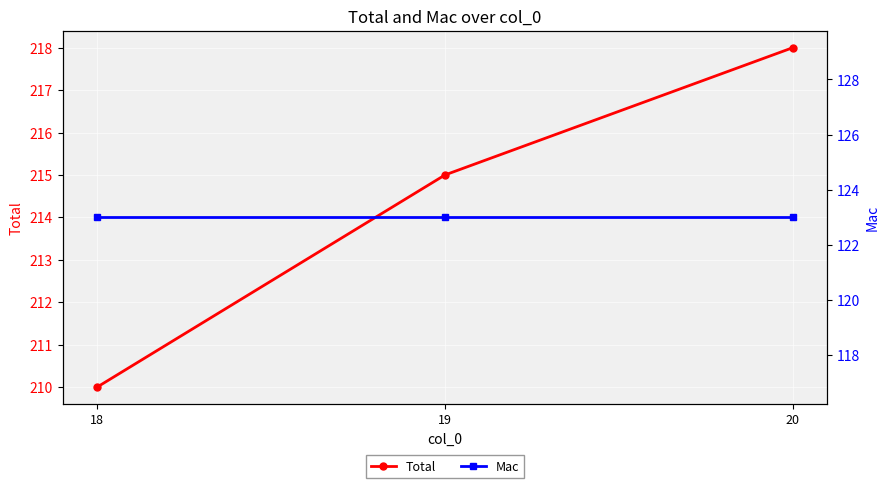

What is the sum of all Mac values?

369